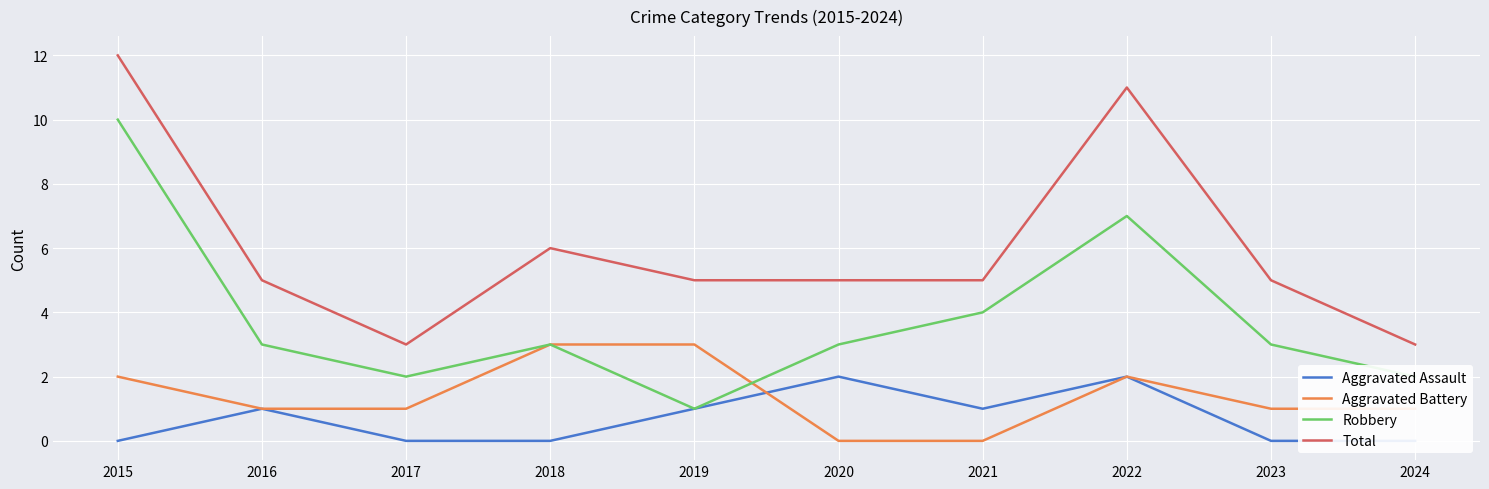

What is the value of the Total point at the 9th from the left?

5